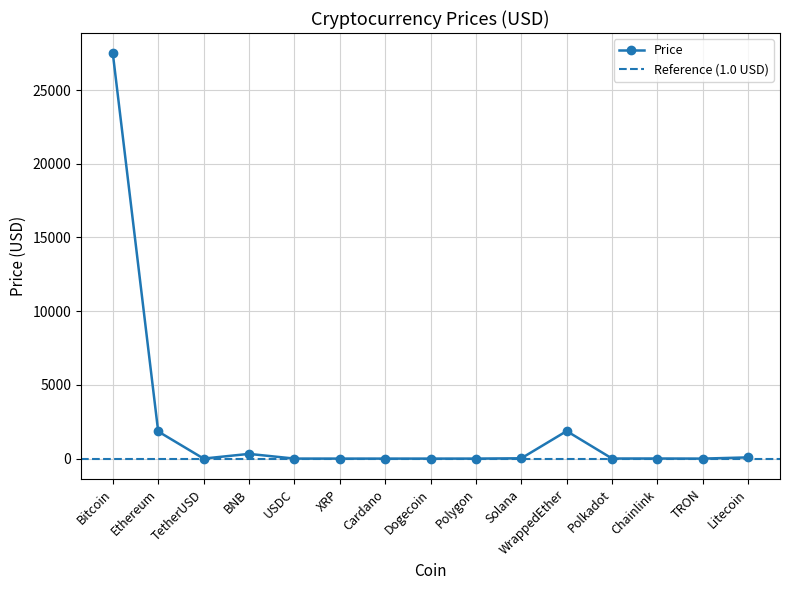

How many values are below 5?

7